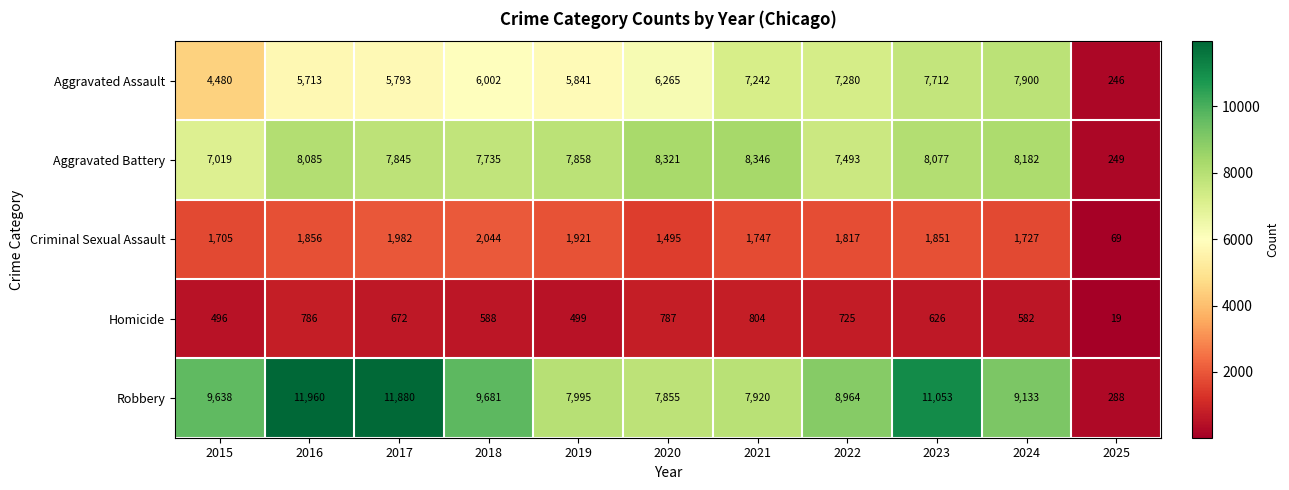

At which label does Criminal Sexual Assault first exceed 1817?

2016